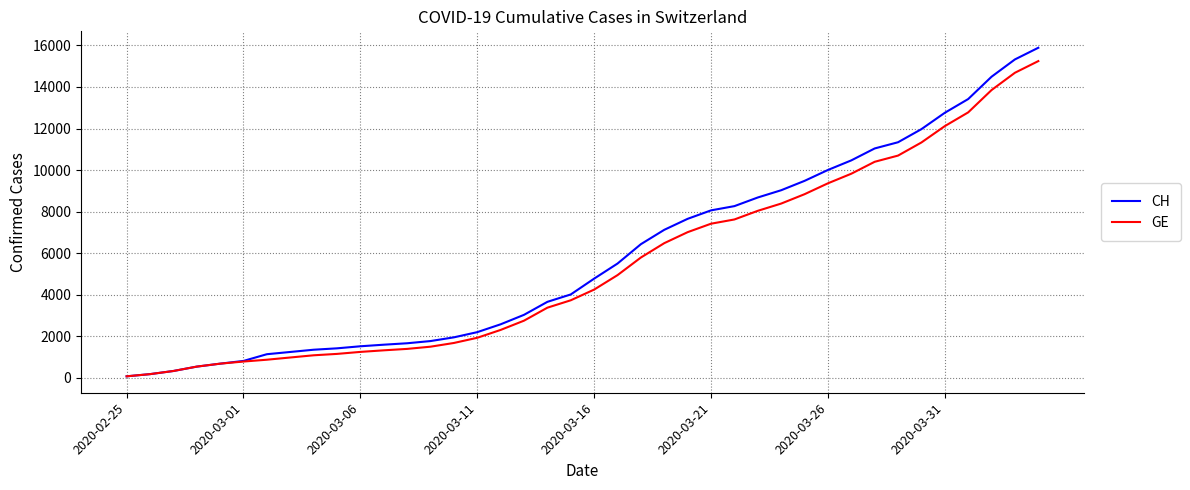

Which series has the widest spread of values?

CH